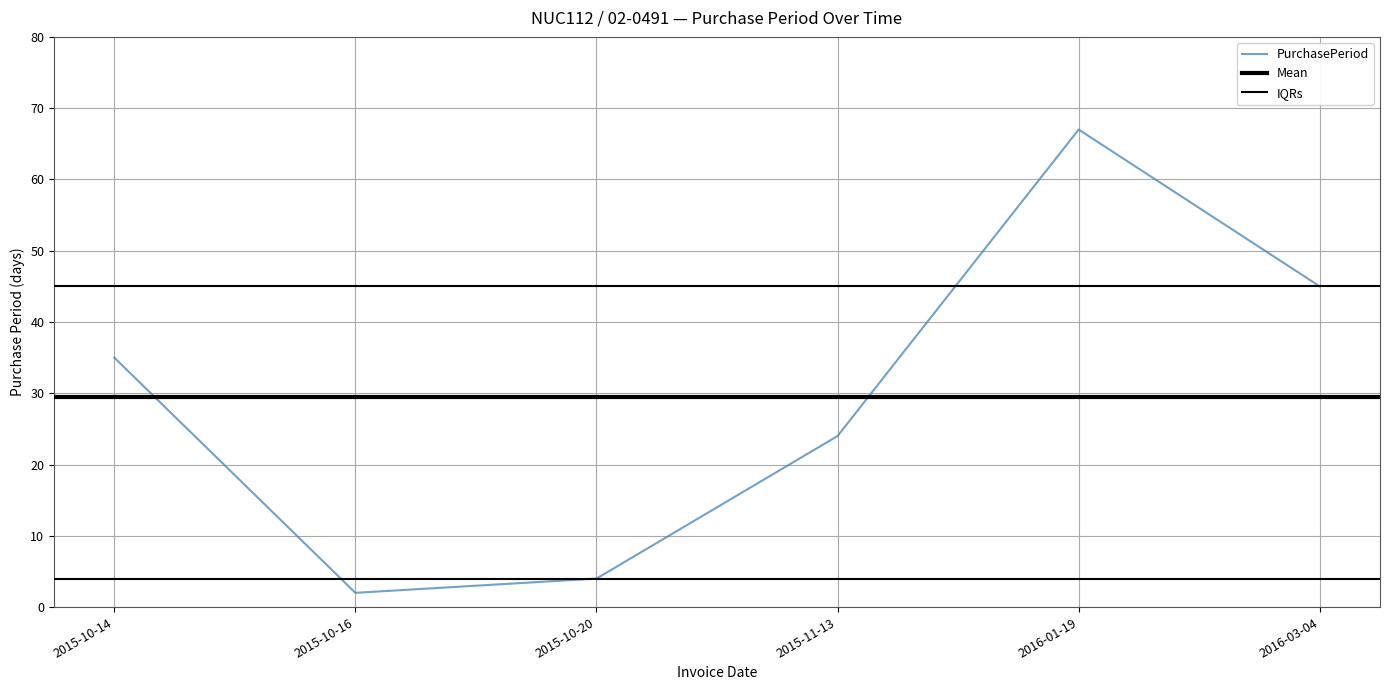

How many interior local valleys (lower than both neighbors) does the data have?

1